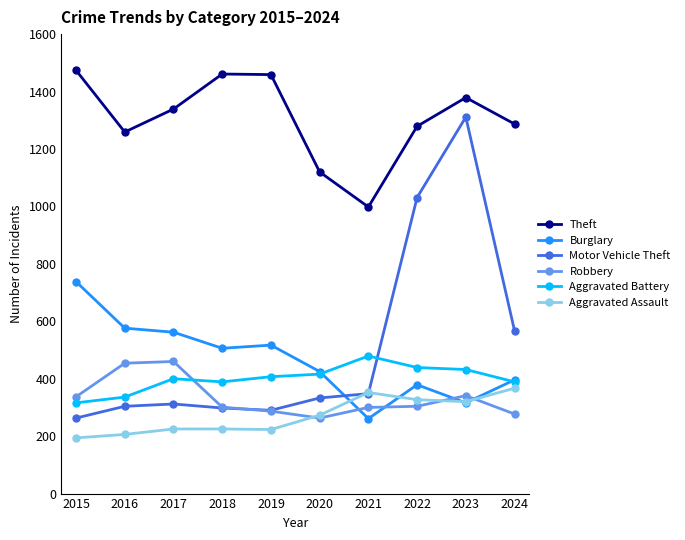

At how many categories does at least one series exceed 358?

10